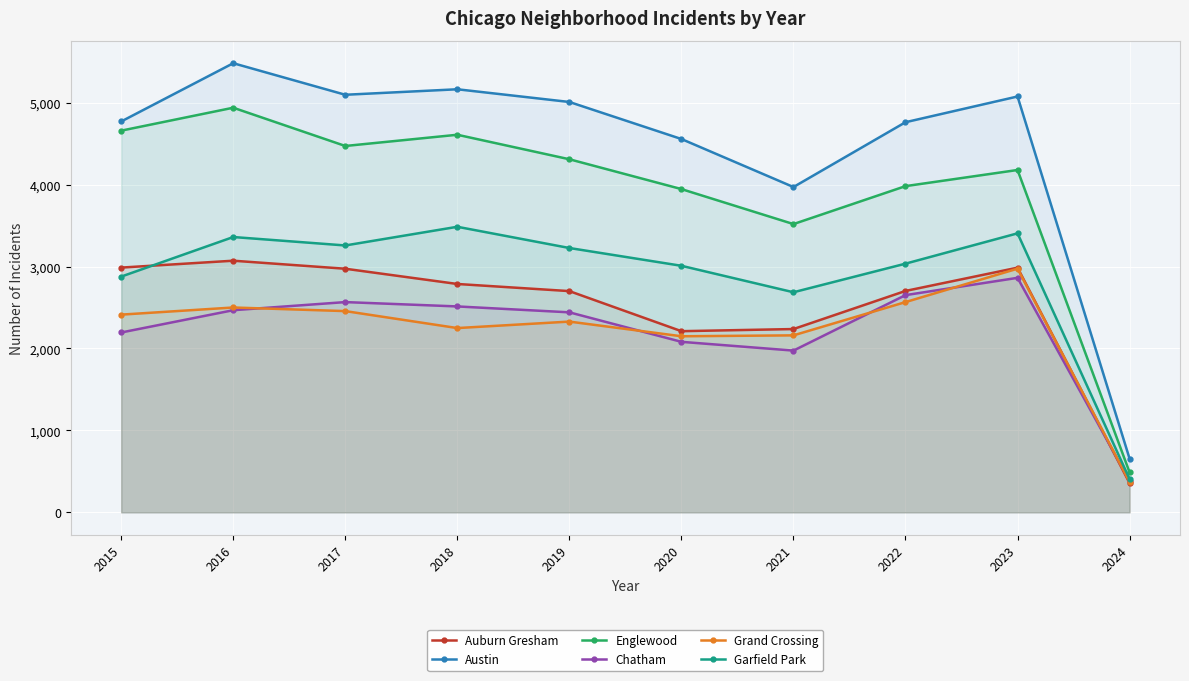

Reading left to right, extract all data points from this chart.

Auburn Gresham: 2987	3071	2973	2787	2700	2211	2237	2702	2986	357
Austin: 4770	5481	5096	5163	5008	4556	3970	4761	5075	655
Englewood: 4658	4938	4471	4608	4309	3945	3518	3981	4178	488
Chatham: 2195	2467	2566	2513	2441	2081	1974	2651	2862	383
Grand Crossing: 2413	2500	2456	2249	2328	2149	2160	2566	2974	372
Garfield Park: 2877	3360	3257	3485	3226	3009	2686	3035	3405	406